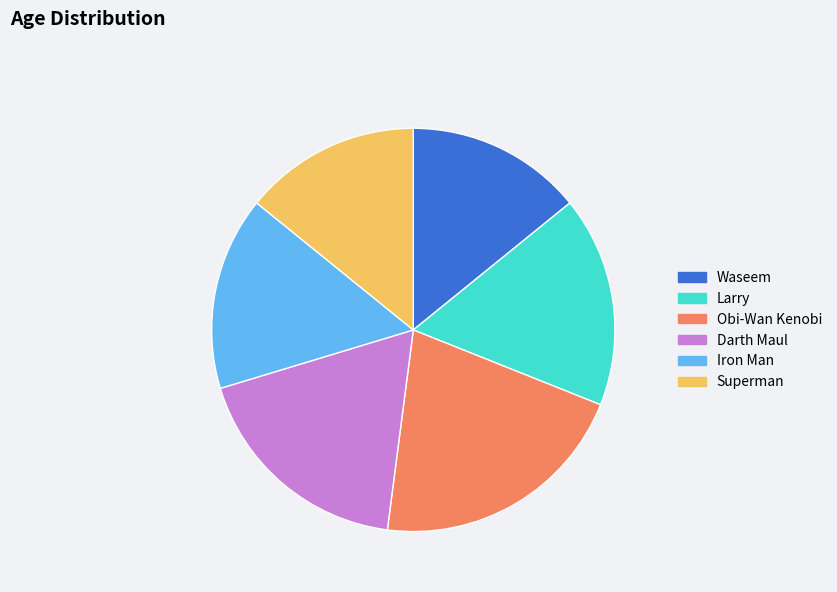

Is it true that Waseem is 14% of the pie?

True